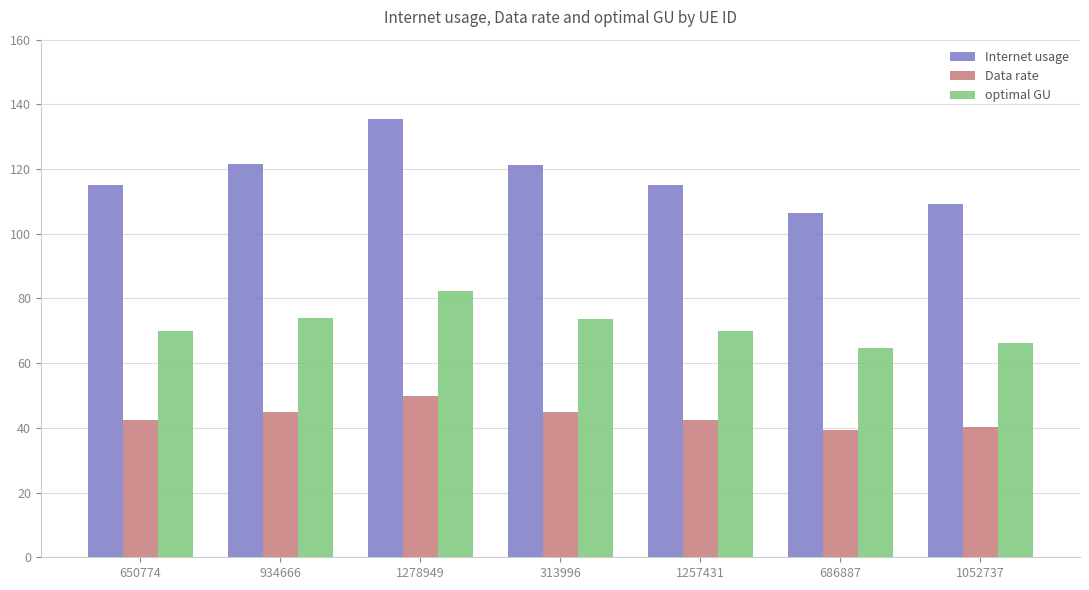

Where does the Data rate series first go above 42?

650774